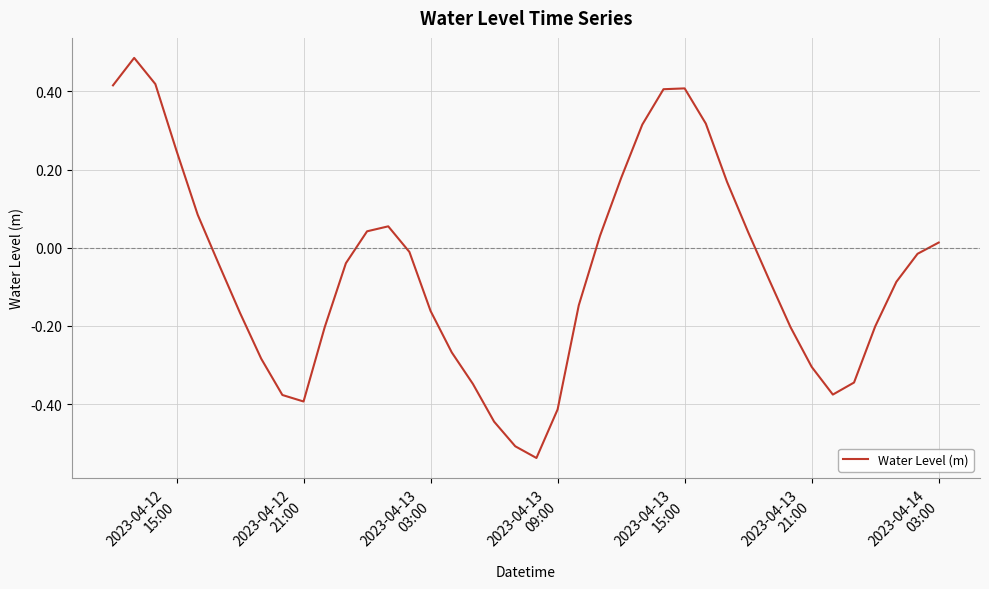

Reading left to right, extract all data points from this chart.

0.4	0.5	0.4	0.2	0.1	-0.0	-0.2	-0.3	-0.4	-0.4	-0.2	-0.0	0.0	0.1	-0.0	-0.2	-0.3	-0.3	-0.4	-0.5	-0.5	-0.4	-0.1	0.0	0.2	0.3	0.4	0.4	0.3	0.2	0.0	-0.1	-0.2	-0.3	-0.4	-0.3	-0.2	-0.1	-0.0	0.0